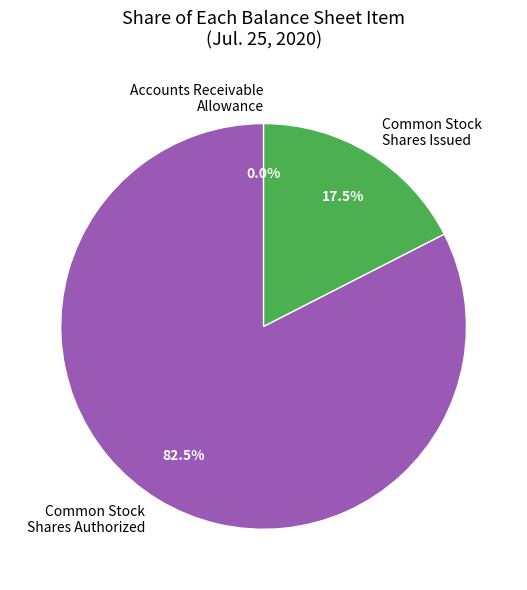

Count the number of slices in the pie.

3